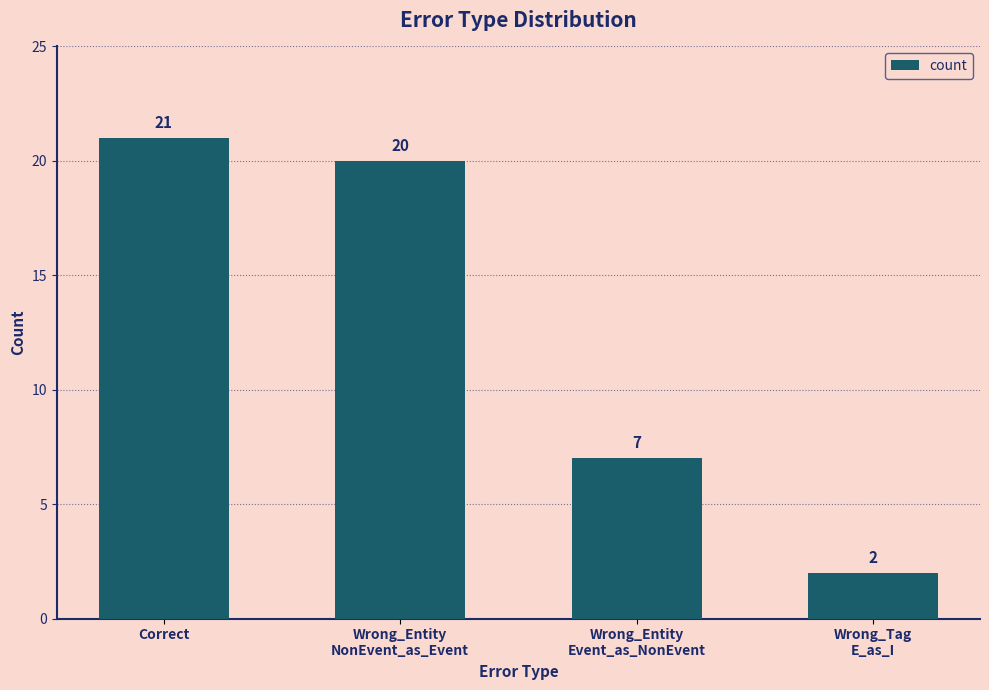

What is the ratio of the value at Wrong_Entity
NonEvent_as_Event to the value at Wrong_Entity
Event_as_NonEvent?

2.9